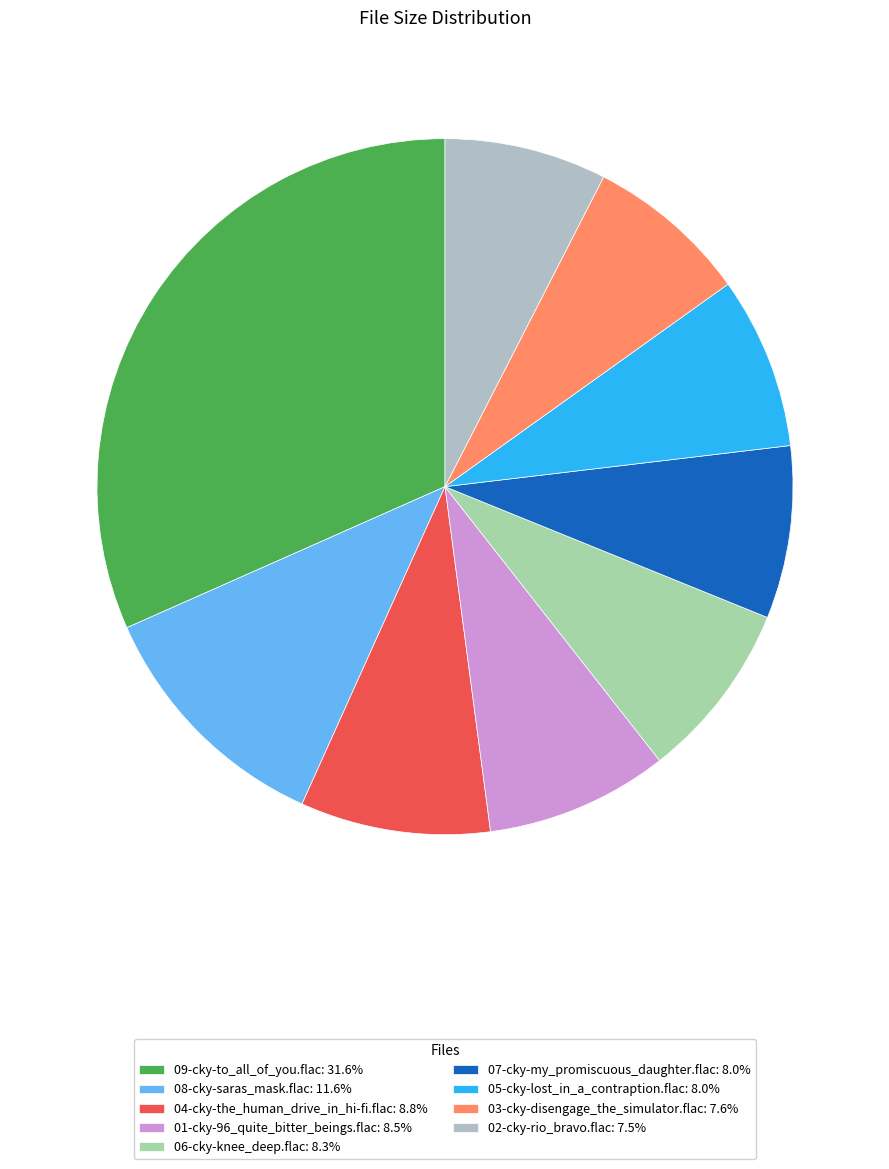

Is it true that 09-cky-to_all_of_you.flac is 45% of the pie?

False